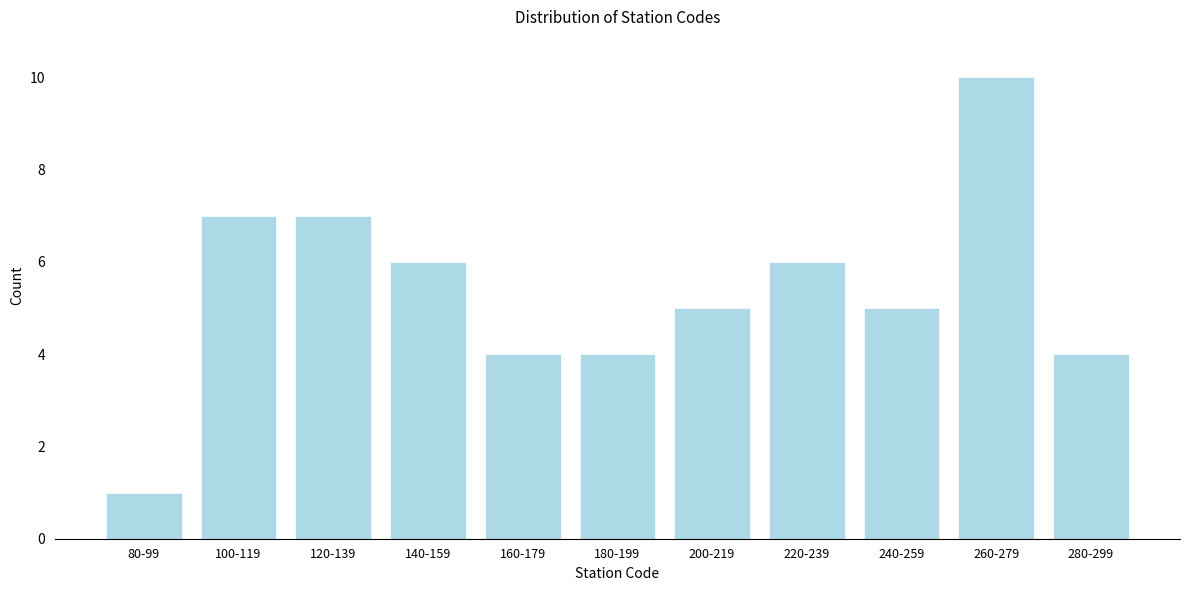

Reading left to right, what are all the values shown in this chart?

80-99=1	100-119=7	120-139=7	140-159=6	160-179=4	180-199=4	200-219=5	220-239=6	240-259=5	260-279=10	280-299=4